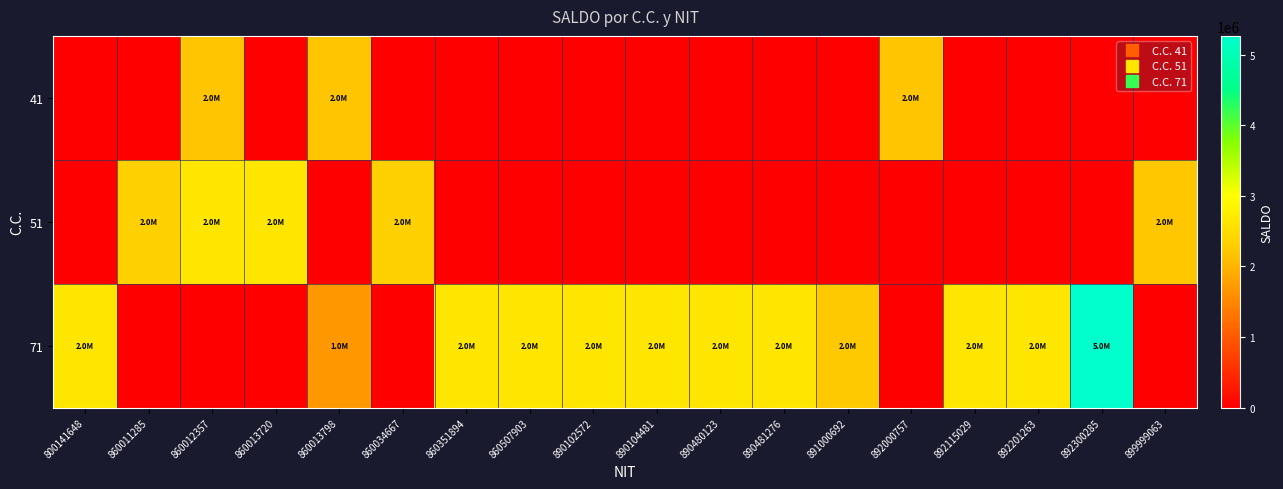

What is the spread (max minus min) of values at 860012357?

2633409